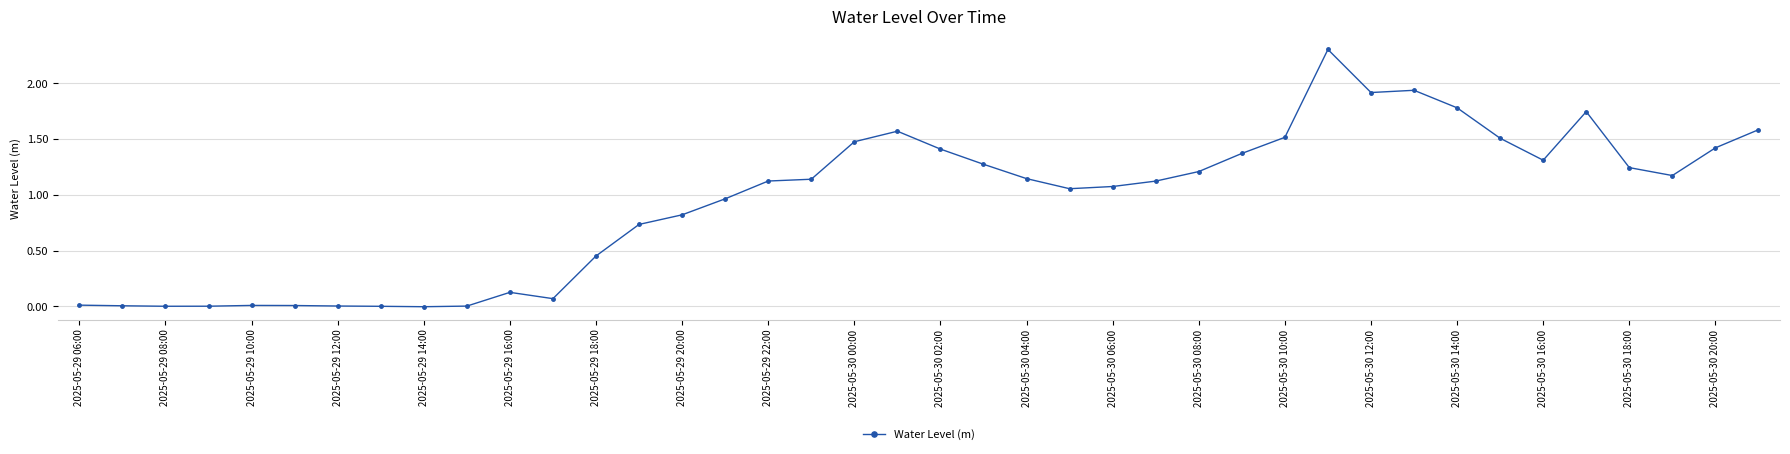

What is the average value?

0.9